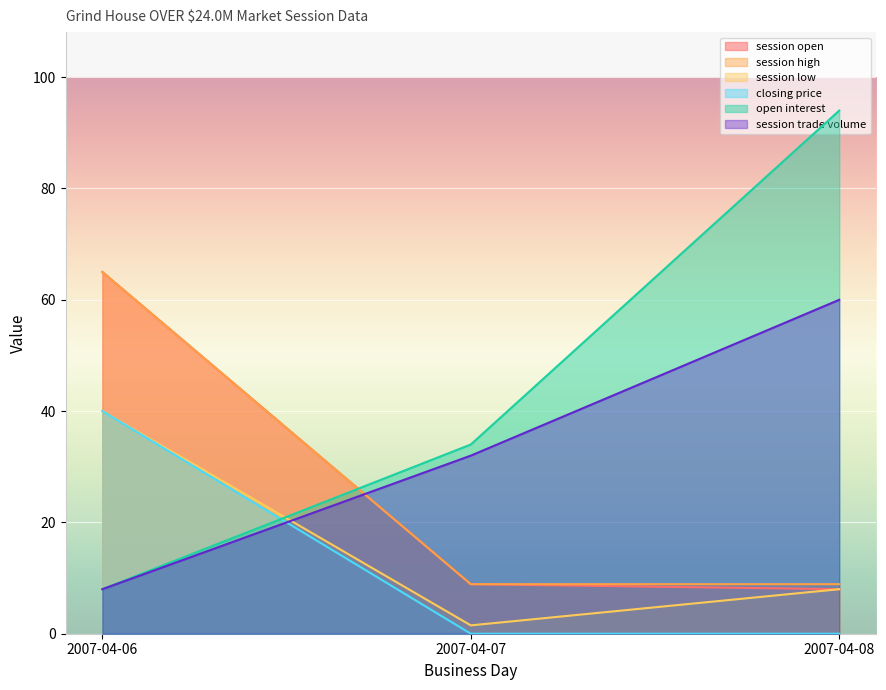

List the series in order of their peak value, lowest first.

session low, closing price, session trade volume, session open, session high, open interest